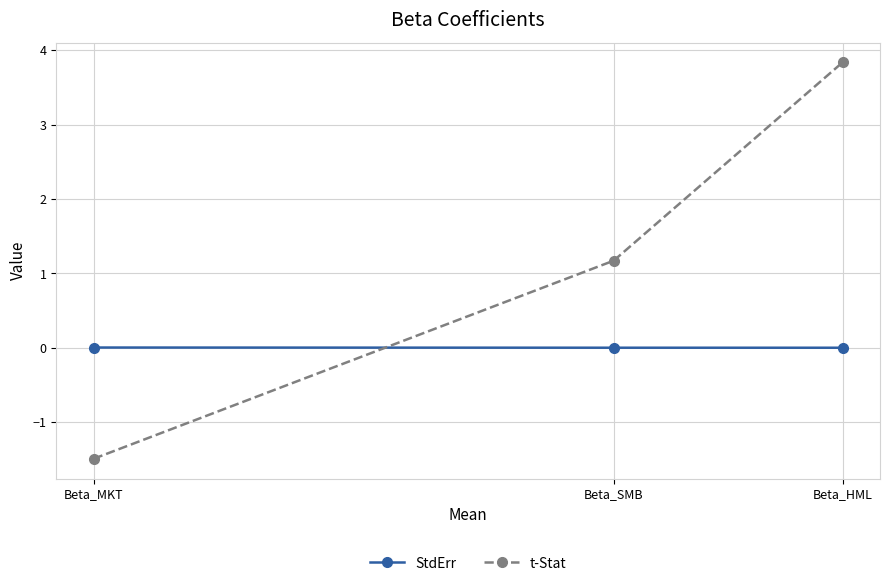

Which series changed the most between Beta_SMB and Beta_HML?

t-Stat